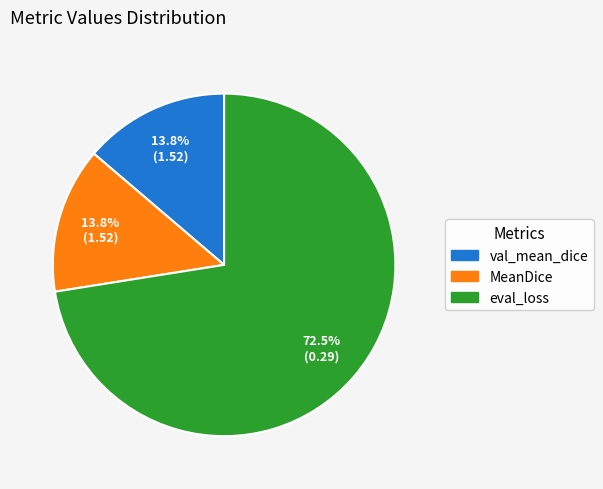

The MeanDice slice represents 14% of the pie. True or false?

True